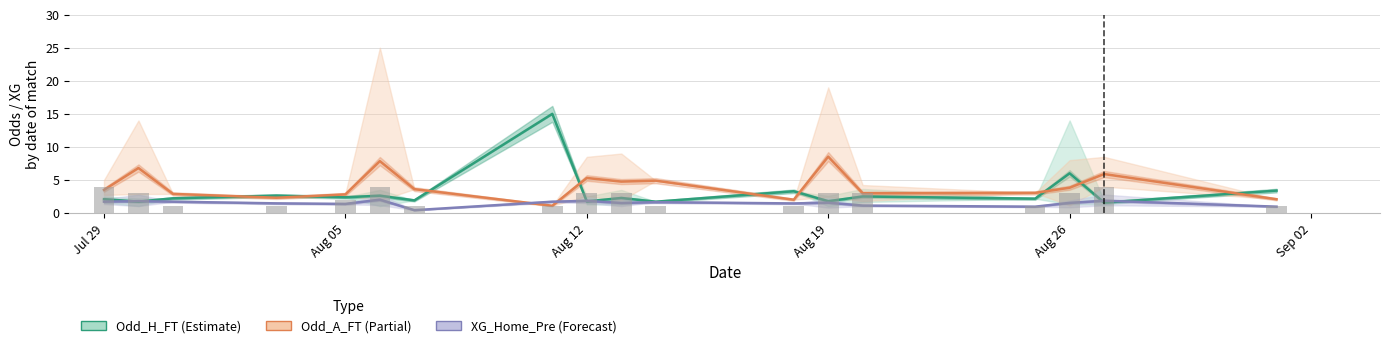

Reading left to right, transcribe all the data shown in this chart.

Odd_H_FT (mean): 2.1	1.7	2.2	2.6	2.4	2.6	1.9	15.0	1.8	2.3	1.7	3.3	1.8	2.5	2.2	6.0	1.6	3.4
Odd_A_FT (mean): 3.5	6.8	2.9	2.3	2.8	7.9	3.6	1.1	5.3	4.8	4.9	2.0	8.5	3.0	3.0	3.8	5.9	2.1
XG_Home_Pre (mean): 1.7	1.8	1.7	1.5	1.4	2.0	0.4	1.7	1.8	1.5	1.6	1.5	1.6	1.1	1.0	1.5	1.9	1.0
Daily match count: 4.0	3.0	1.0	1.0	2.0	4.0	1.0	1.0	3.0	3.0	1.0	1.0	3.0	3.0	1.0	3.0	4.0	1.0